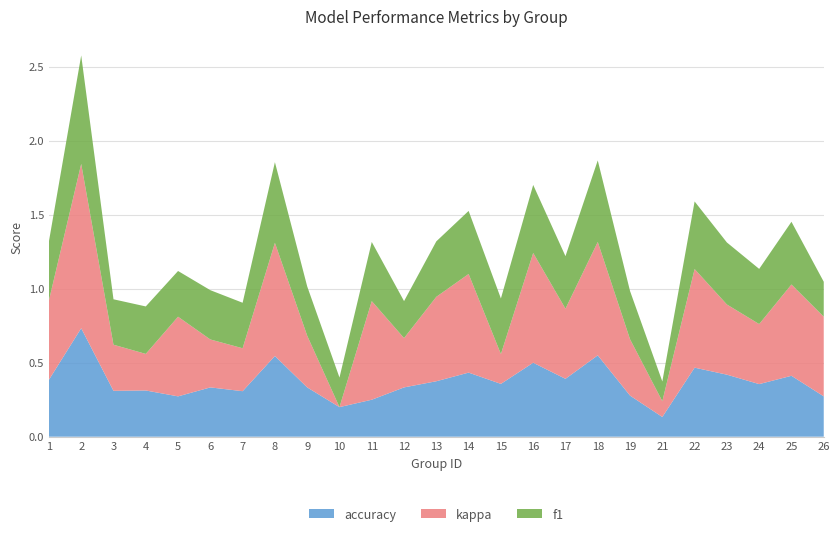

The accuracy series shows 0.3 at 18. True or false?

False